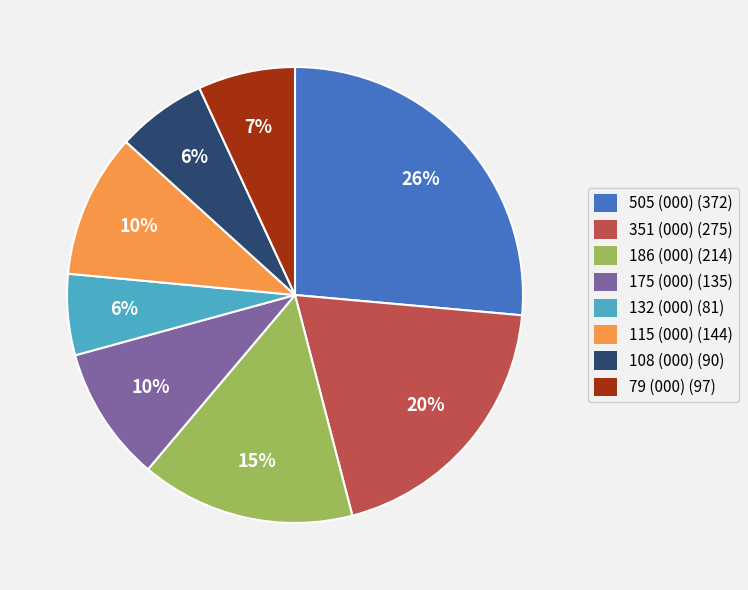

Does any single category account for the majority?

No